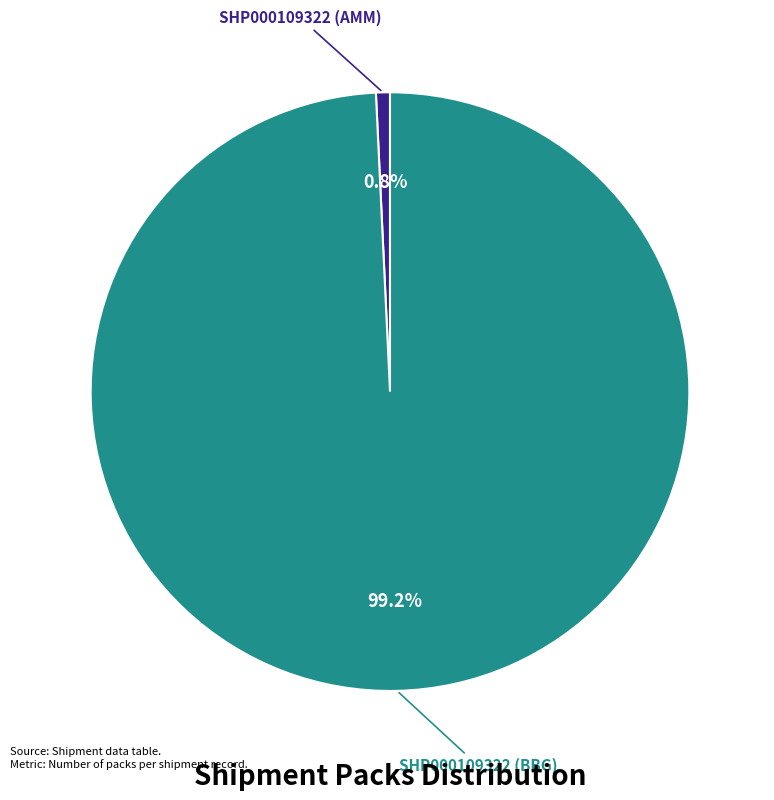

Is there a majority slice in this chart?

Yes